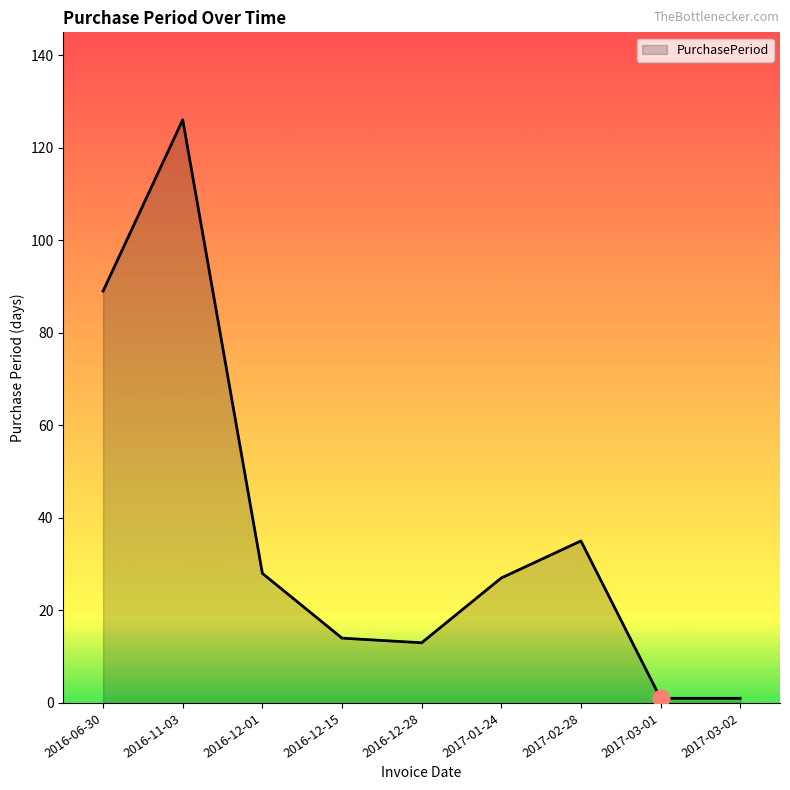

The value at 2016-12-01 is 28. True or false?

True